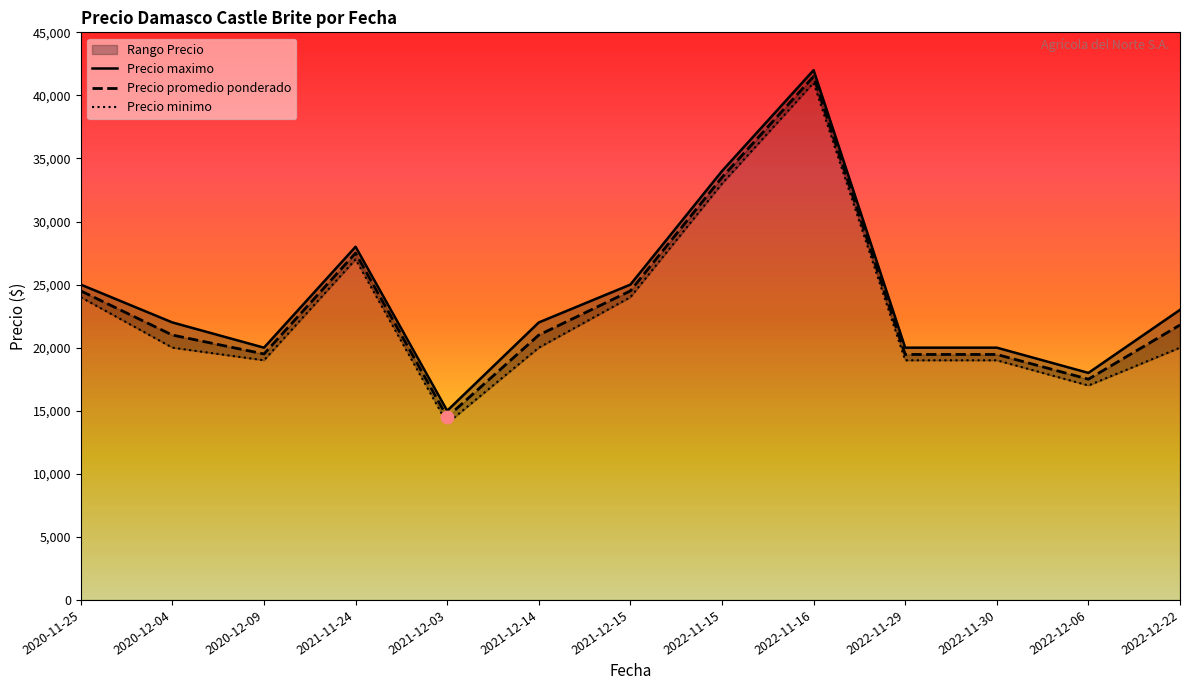

Which series has the widest spread of Y values?

Precio promedio ponderado